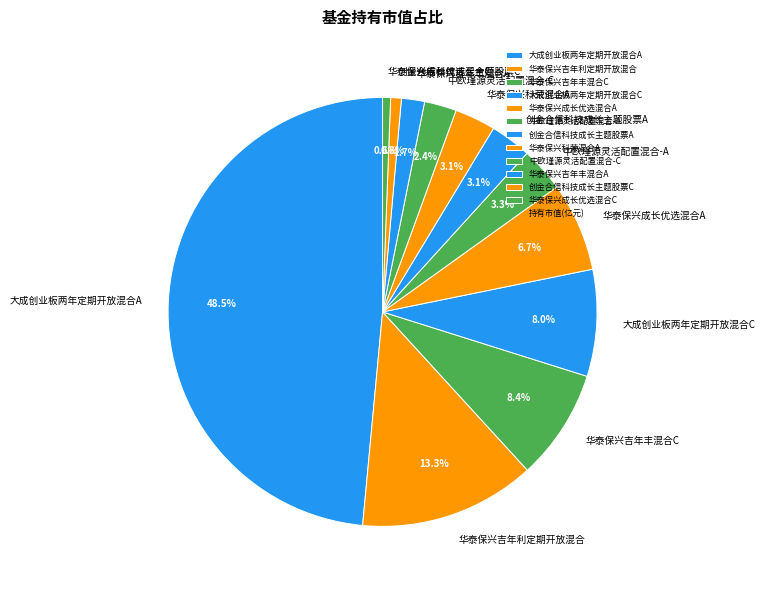

Which slice is the largest?

大成创业板两年定期开放混合A